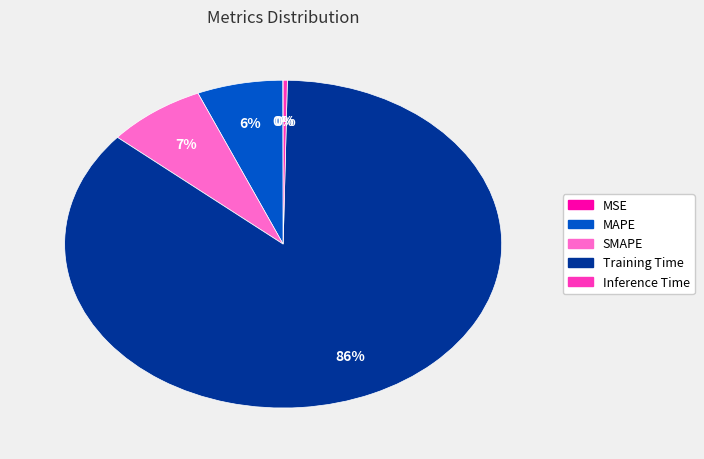

Does Training Time represent more than half of the total?

Yes